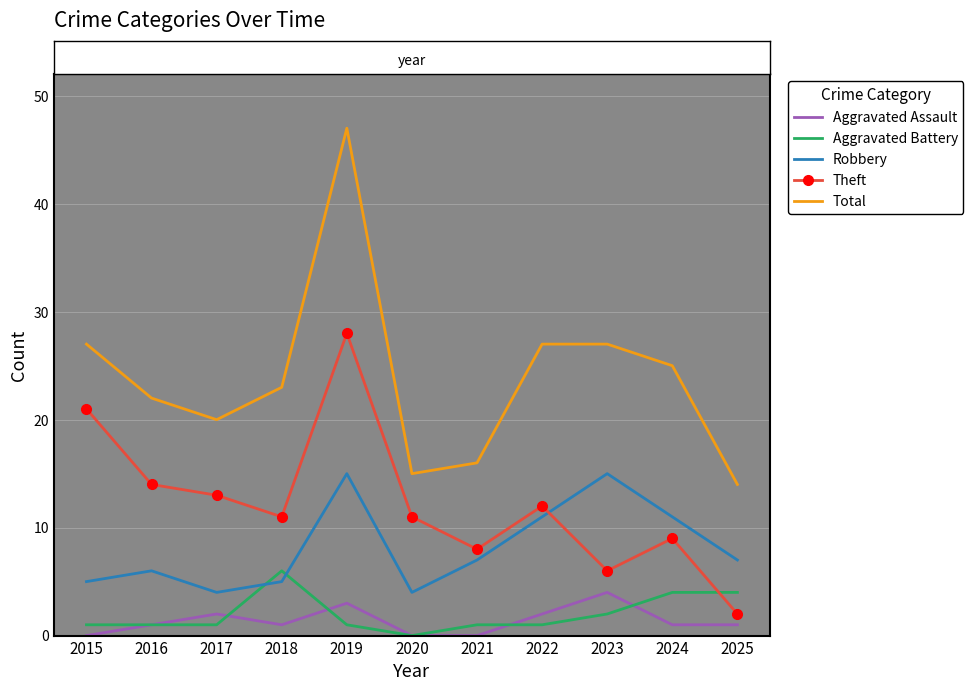

The Total series shows 15 at 2020. True or false?

True